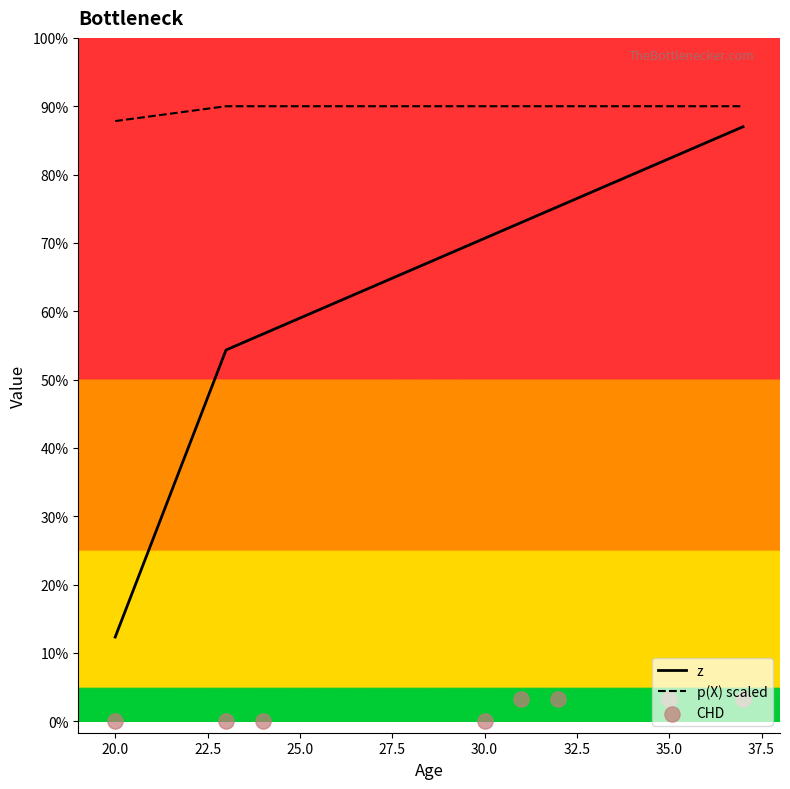

Is the value of p(X) scaled at 30.0 greater than the value of CHD at 30.0?

Yes